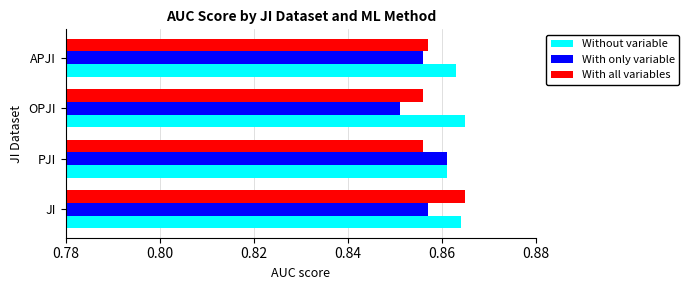

At which category is the sum across all series the highest?

JI